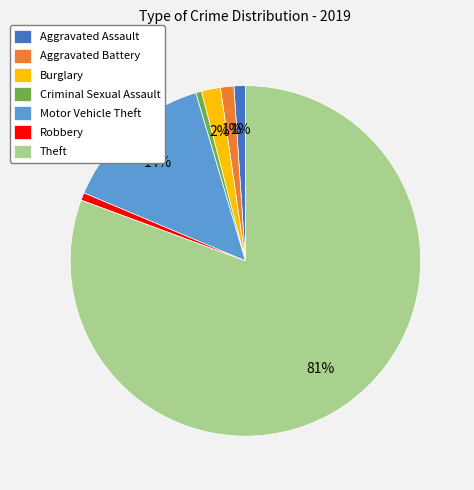

The Aggravated Battery slice represents 1% of the pie. True or false?

True